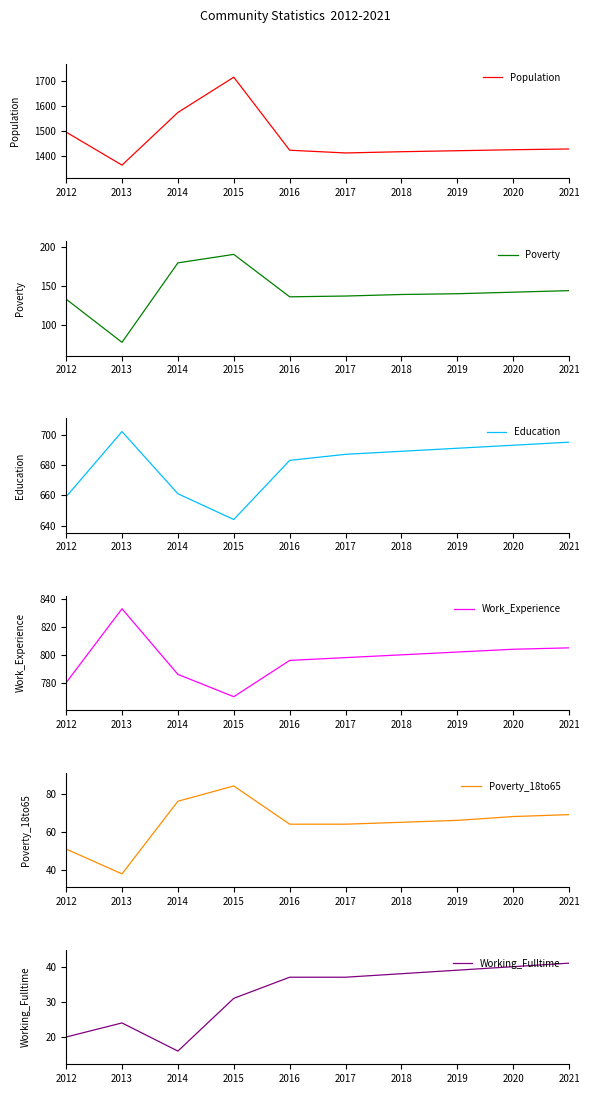

What is the total value across all series at 2021?

3182